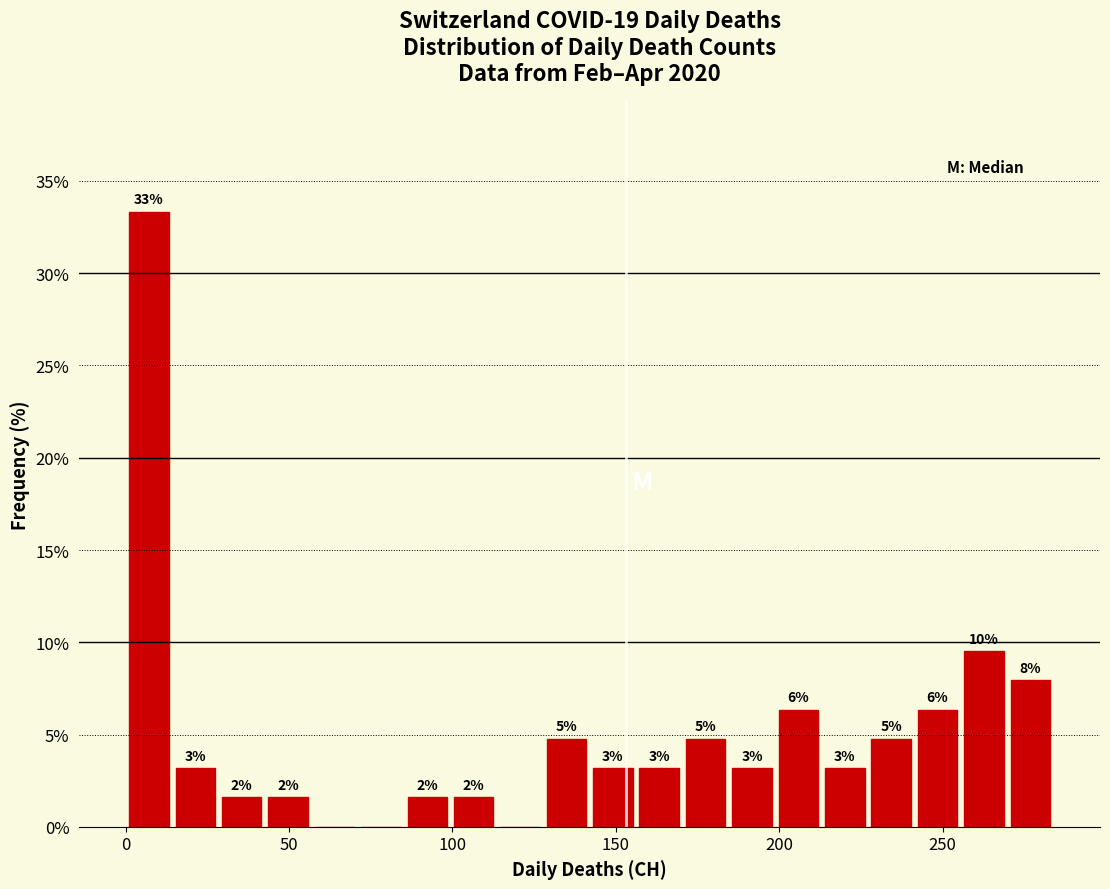

Around what value on the x-axis is the tallest bar? Give the approximate position of its centre, as read against the axis.

5